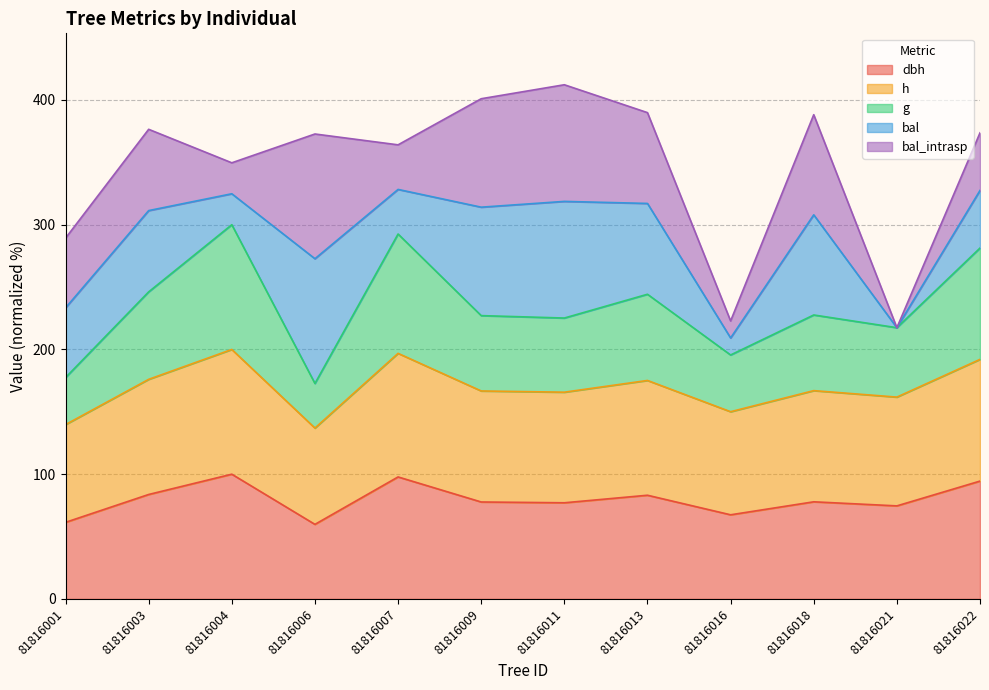

The h series shows 166.7 at 81816009. True or false?

True